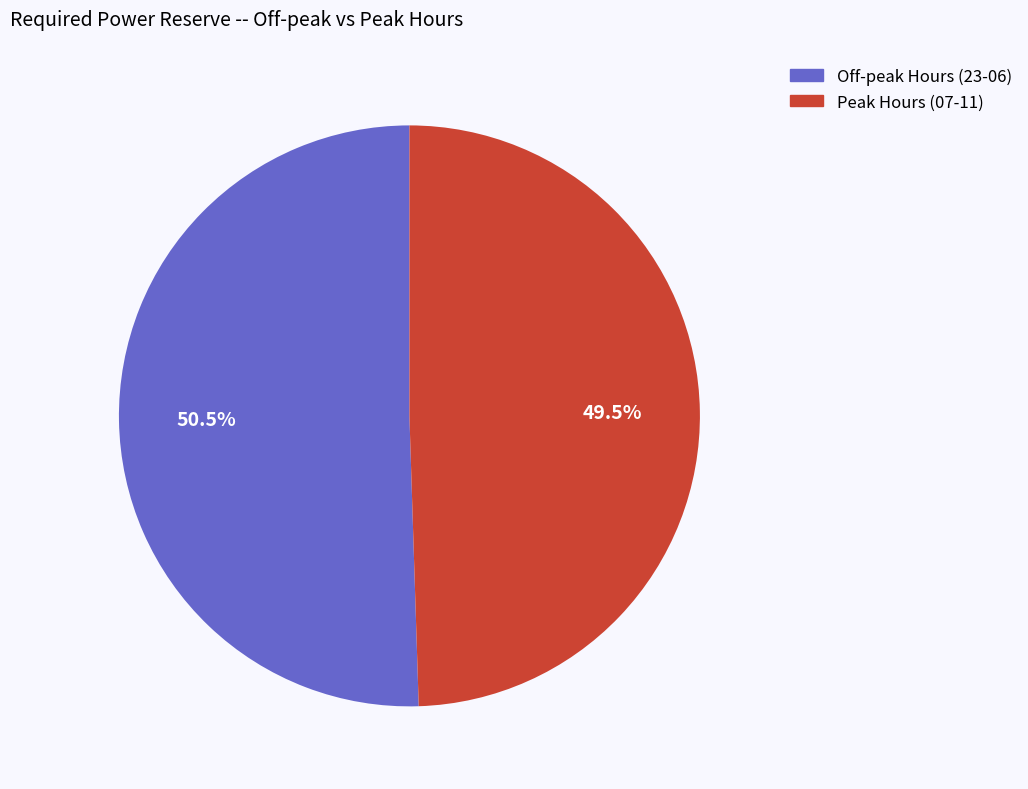

Rank the categories by value from lowest to highest.

Peak Hours (07-11), Off-peak Hours (23-06)